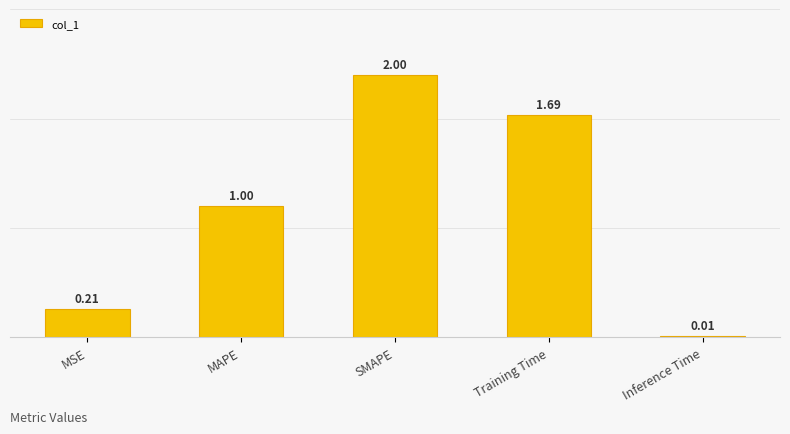

What position from the left is SMAPE?

3